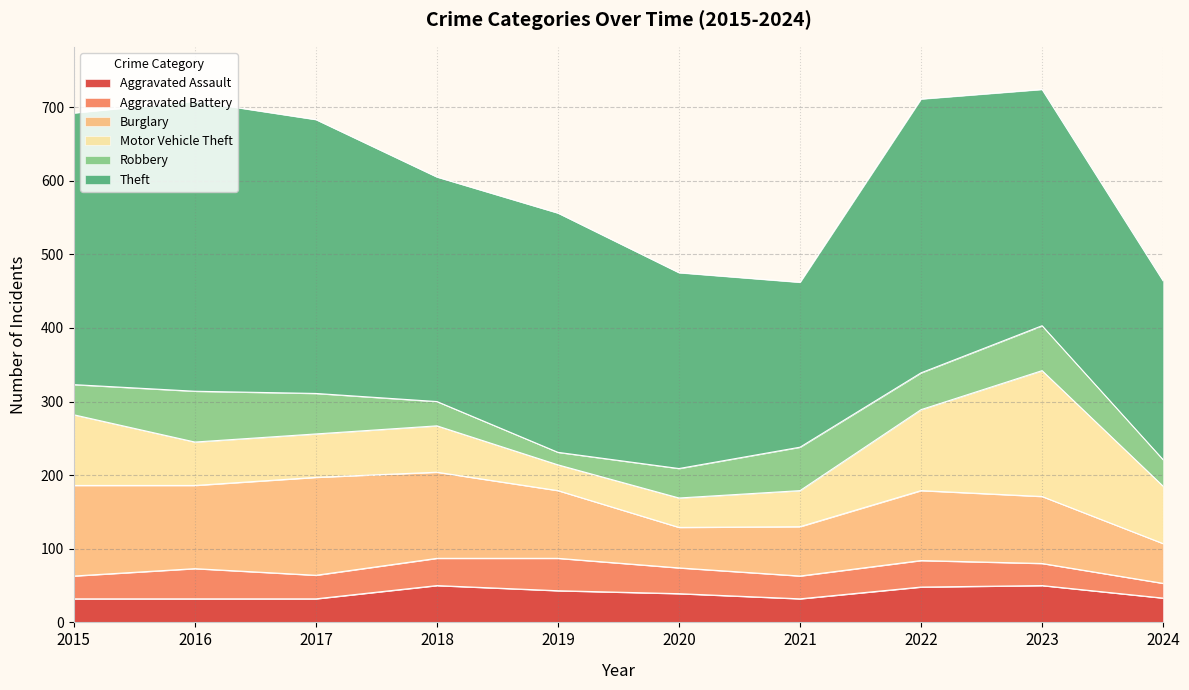

Which series has the largest total across all categories?

Theft